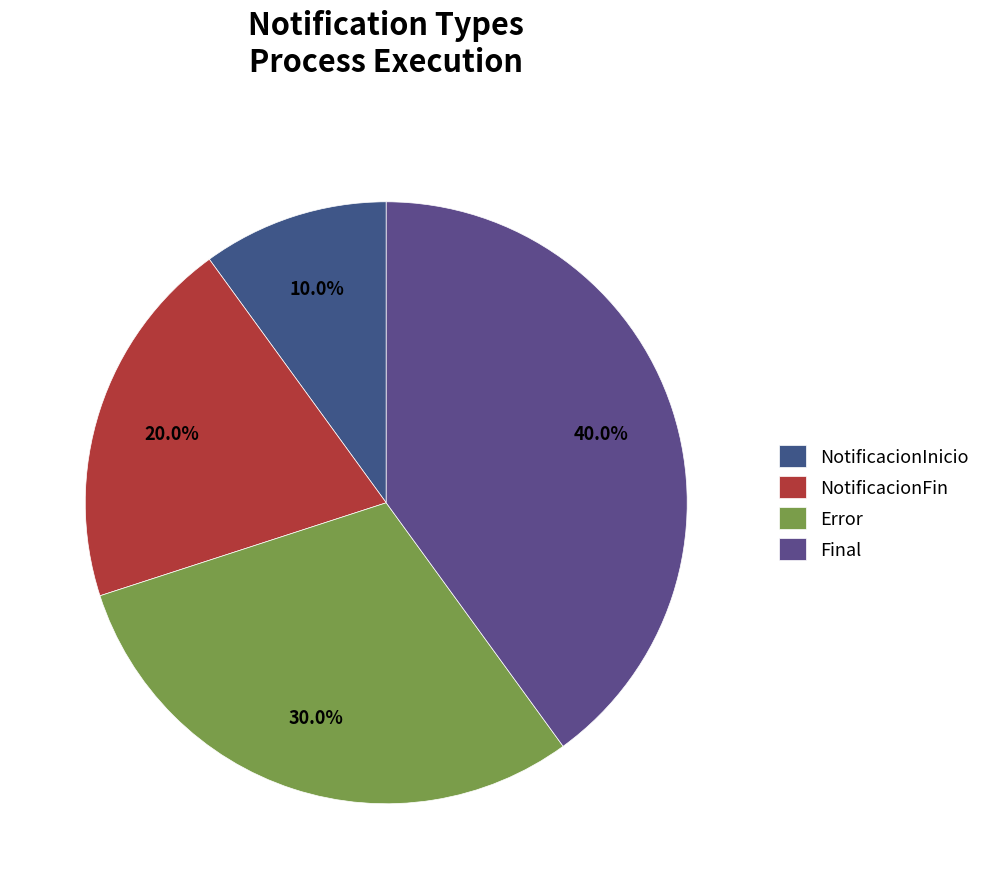

To the nearest percent, what is the combined percentage of Error and NotificacionFin?

50%